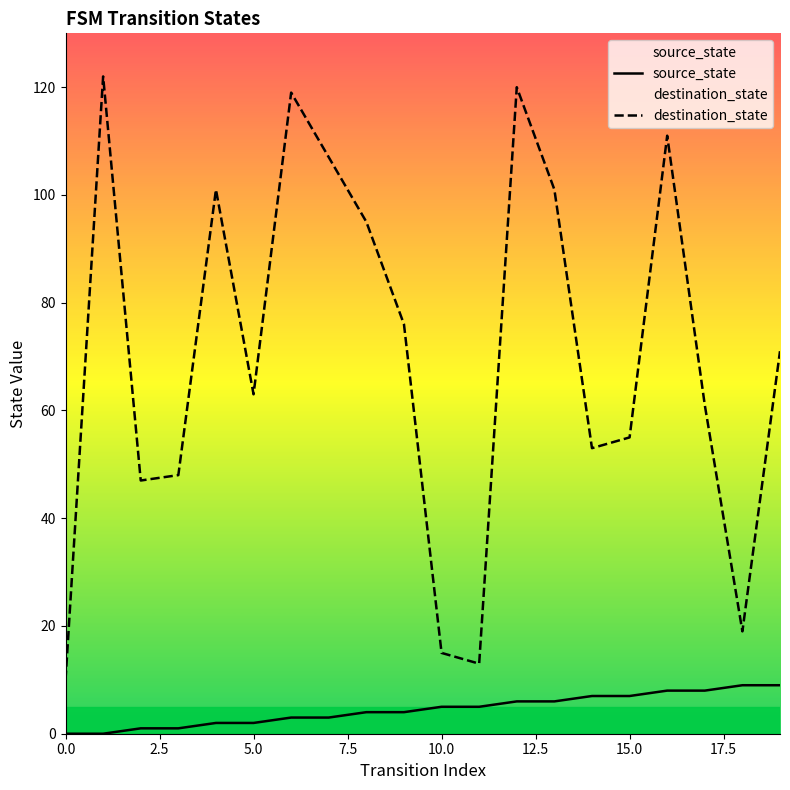

Reading right to left, transcribe all the data shown in this chart.

source_state: 9	9	8	8	7	7	6	6	5	5	4	4	3	3	2	2	1	1	0	0
destination_state: 71	19	61	111	55	53	101	120	13	15	76	95	107	119	63	101	48	47	122	10